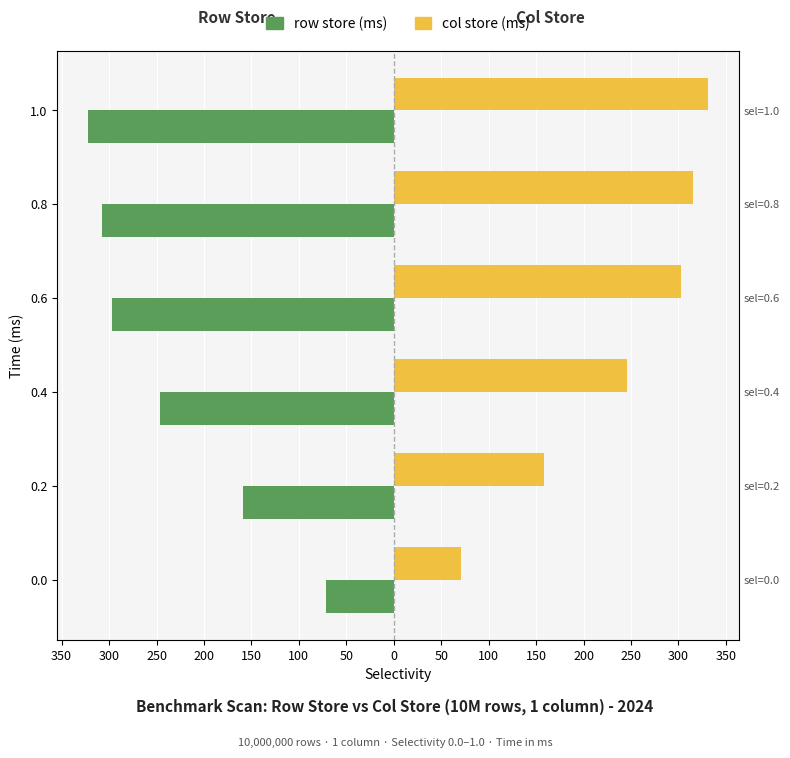

At 0.6, list the series in order from smallest to largest.

row store (ms), col store (ms)